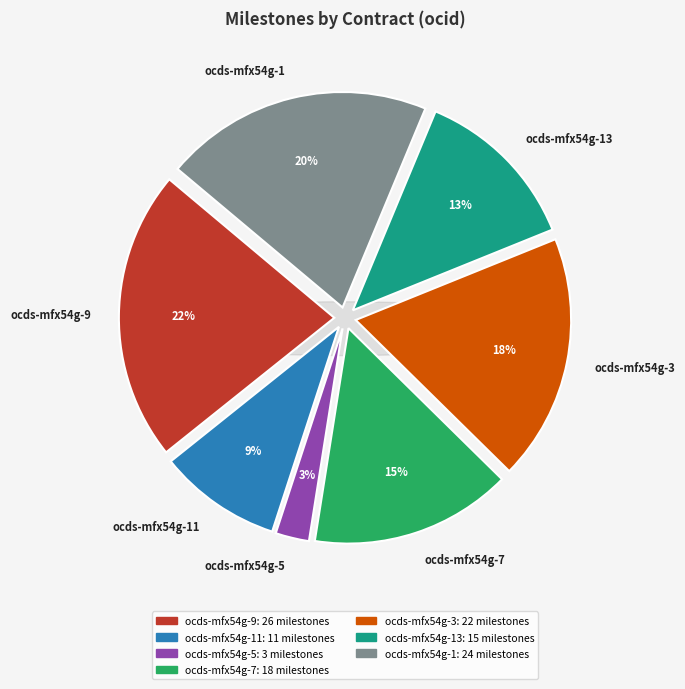

What percentage is the ocds-mfx54g-9 slice, to the nearest percent?

22%